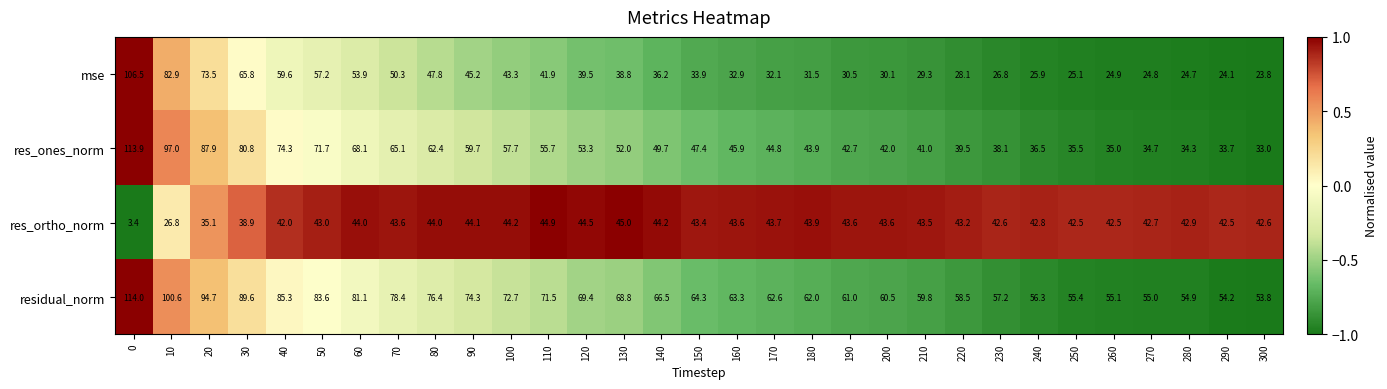

Read the res_ortho_norm value at 40.

42.0